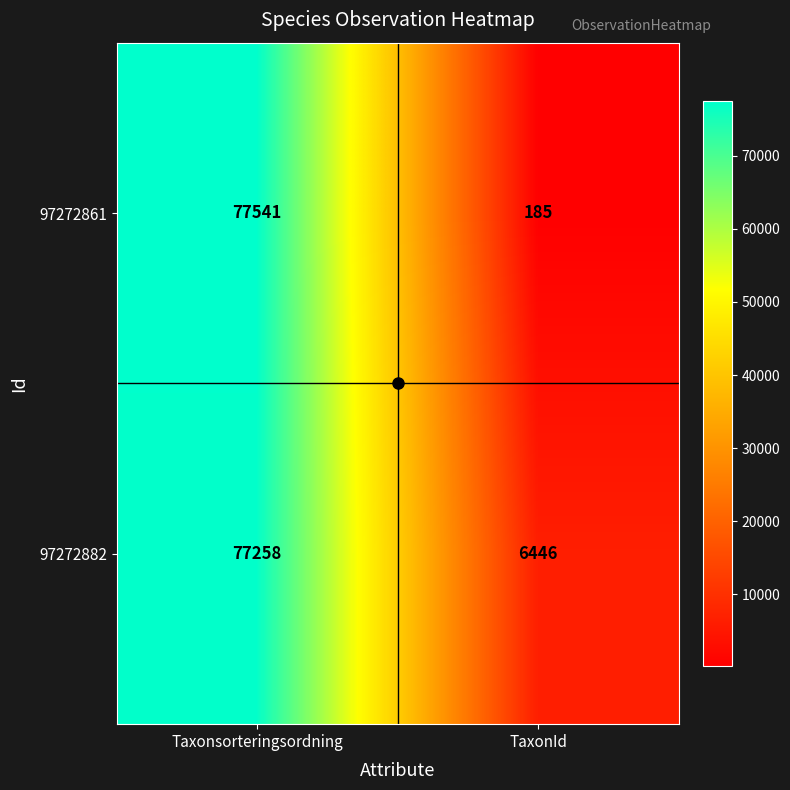

The 97272882 series shows 10975 at TaxonId. True or false?

False